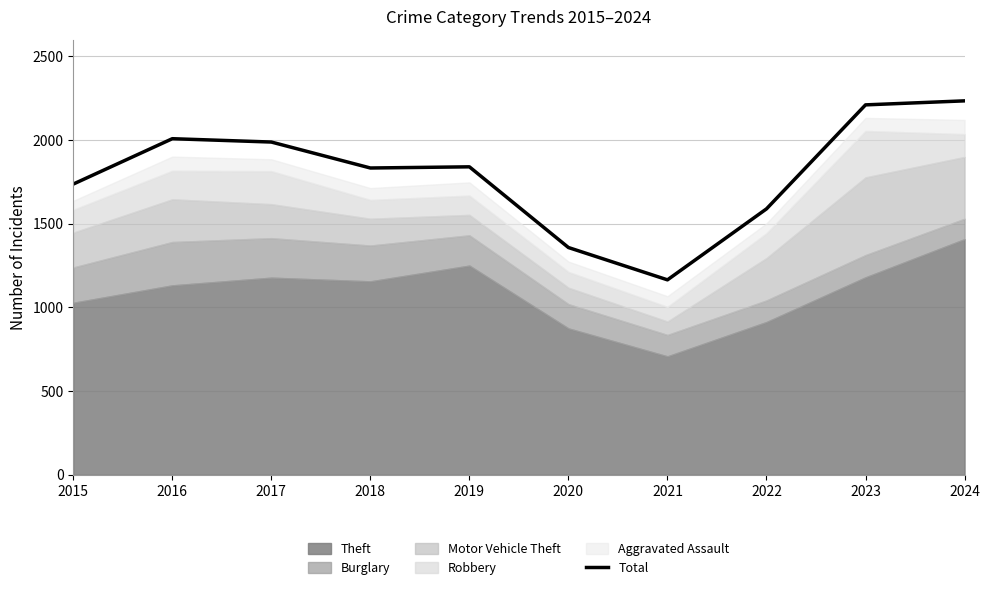

What is the difference between the values at 2018 and 2022?

244